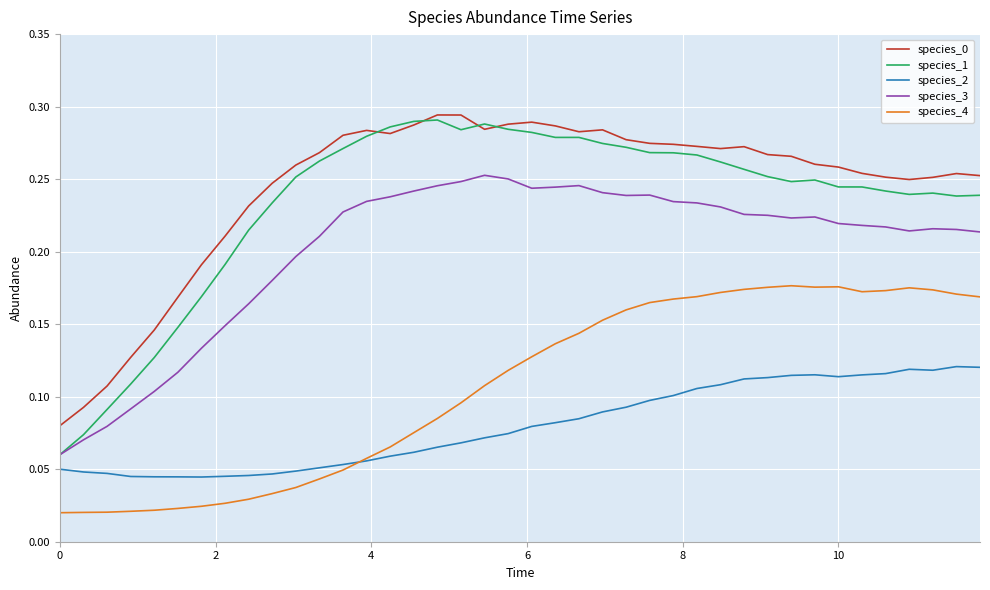

True or false: species_3 and species_2 cross at least once.

False